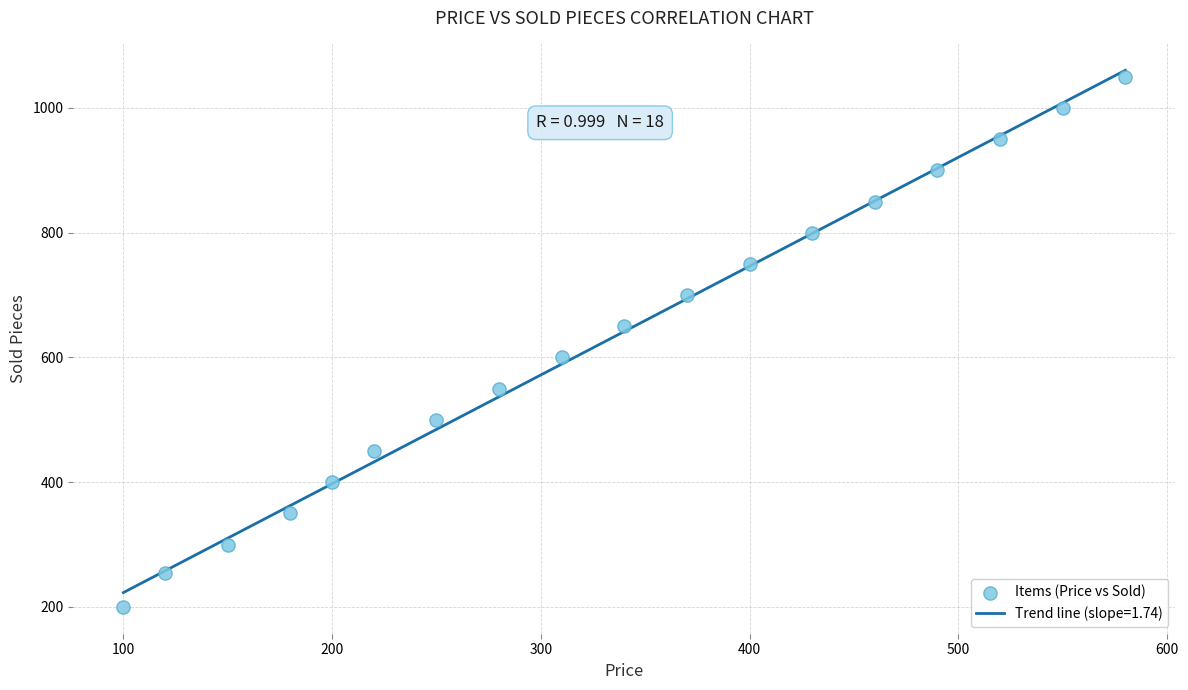

What is the range of X values (max minus min)?

480